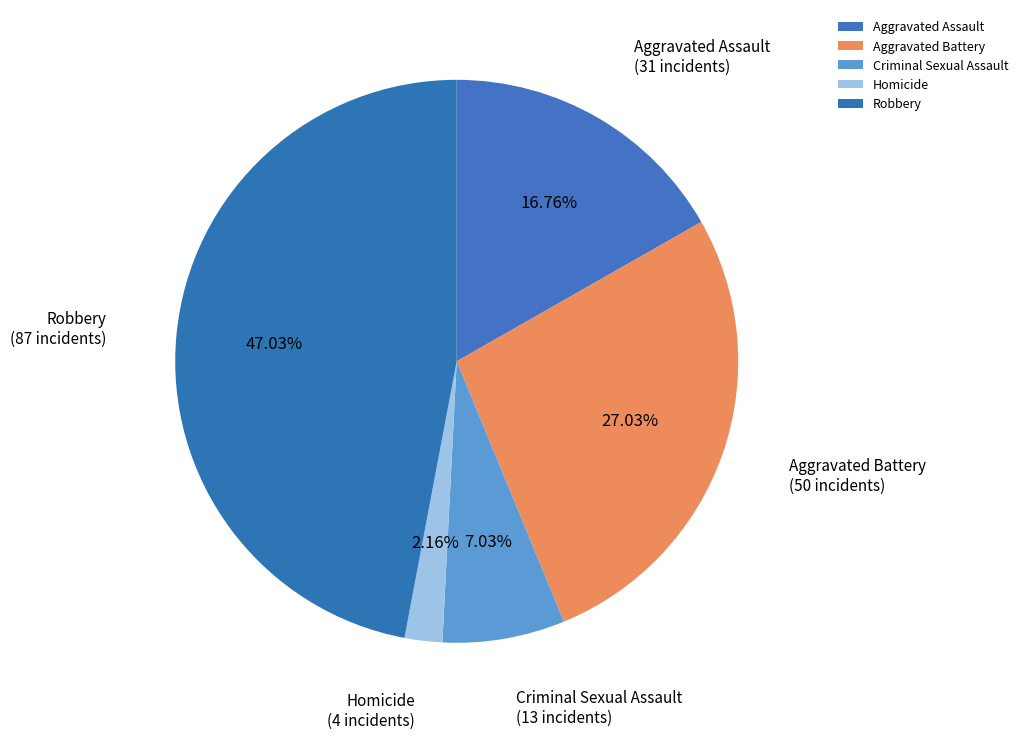

Between Aggravated Battery and Criminal Sexual Assault, which is larger?

Aggravated Battery